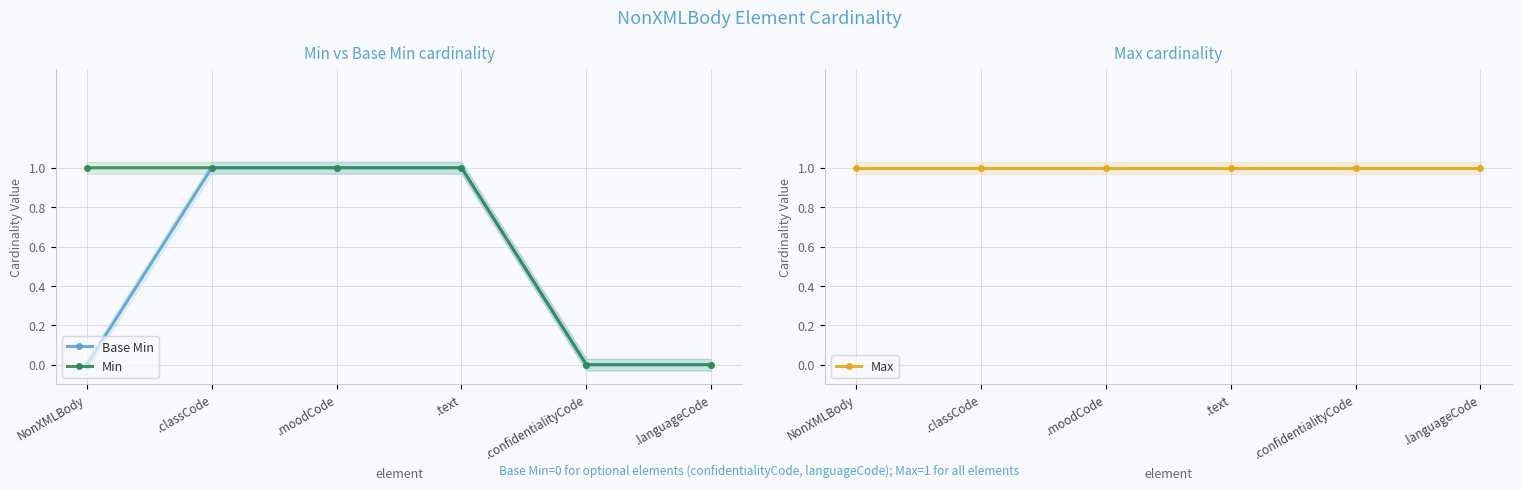

What is the maximum value for Min?

1